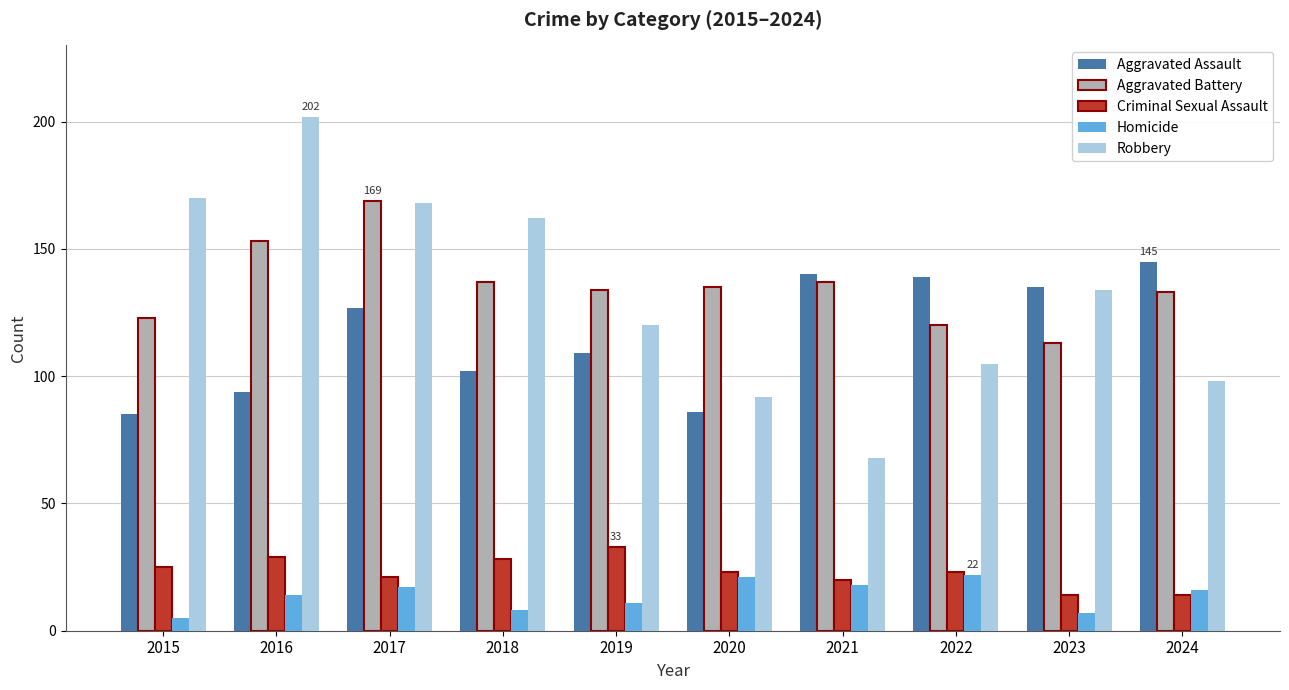

Rank the series by their maximum value, from lowest to highest.

Homicide, Criminal Sexual Assault, Aggravated Assault, Aggravated Battery, Robbery